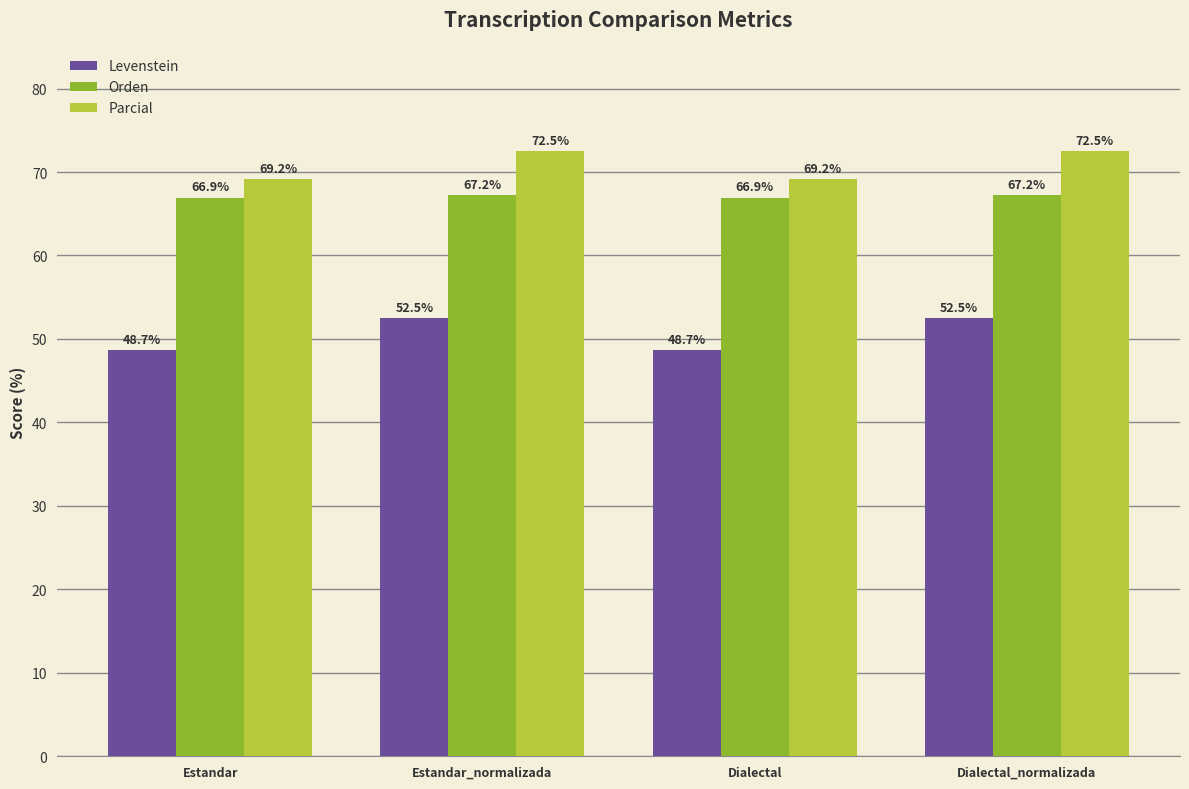

Does the chart contain stacked bars?

No